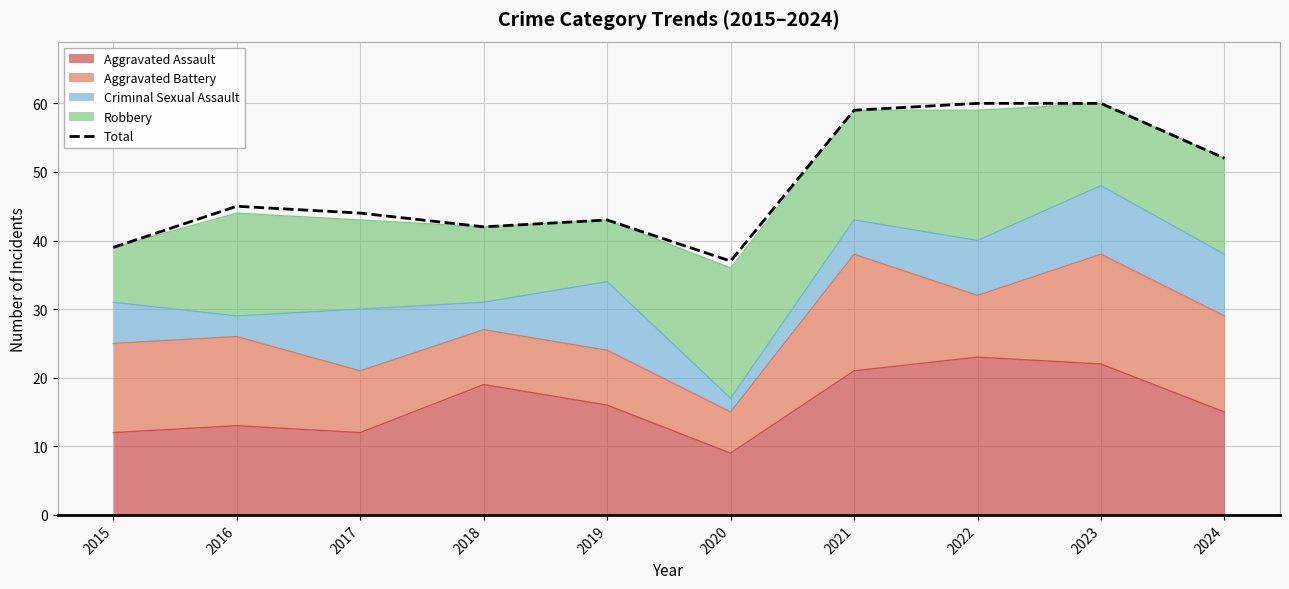

How many values exceed 45?

4